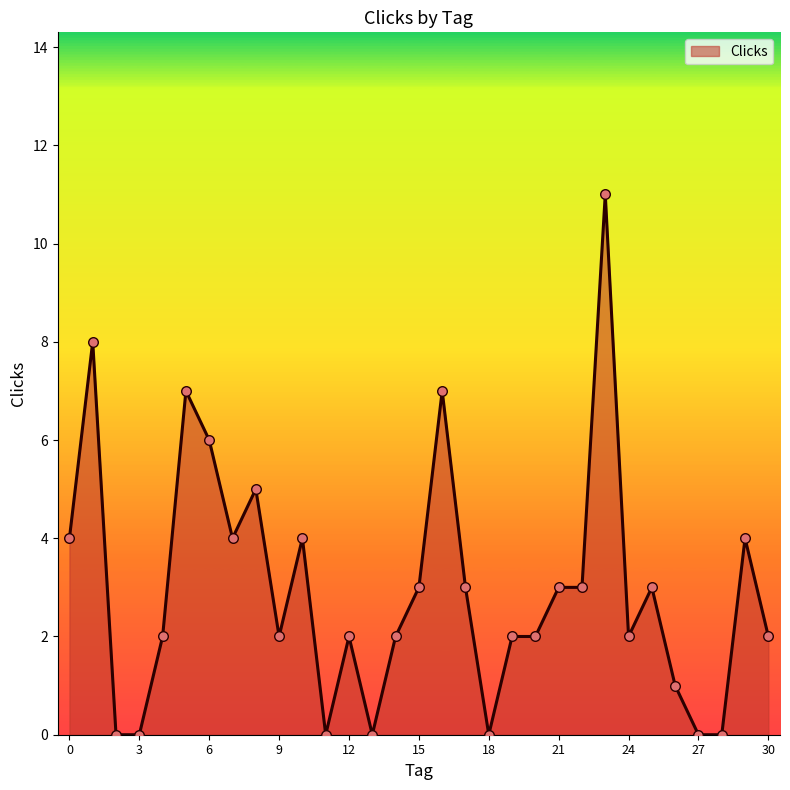

What is the difference between the maximum and minimum values?

11